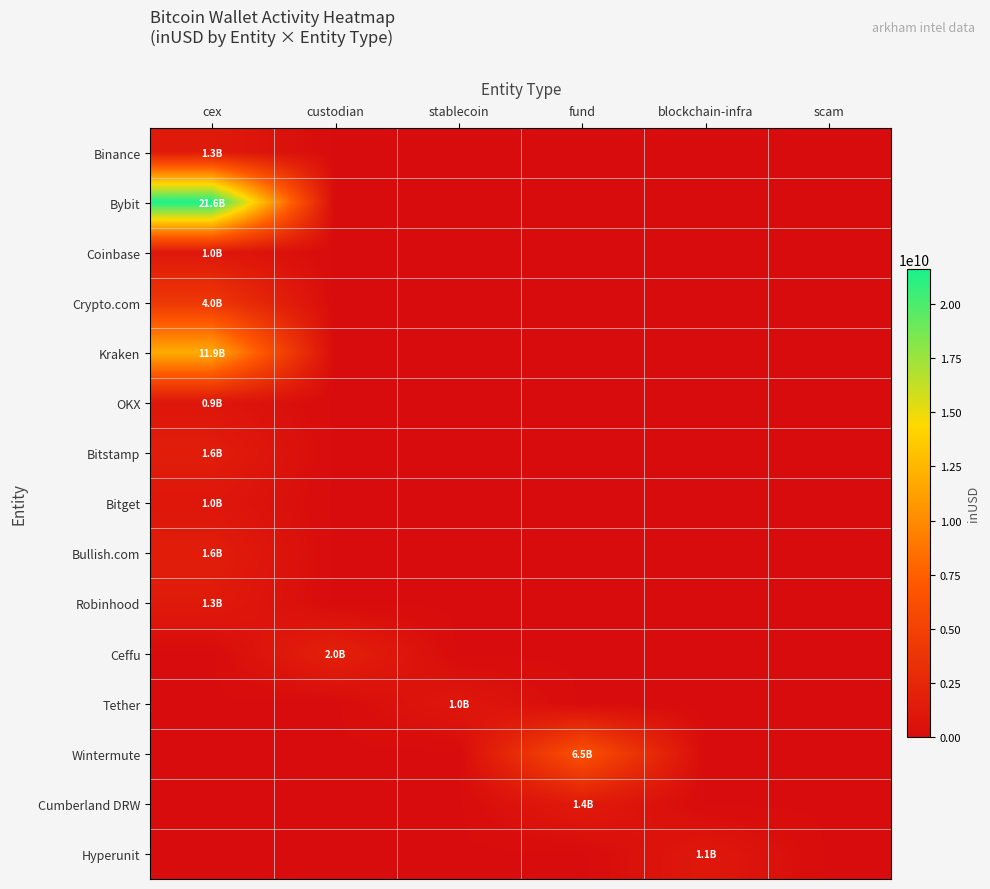

Which label corresponds to the largest value in the chart?

cex